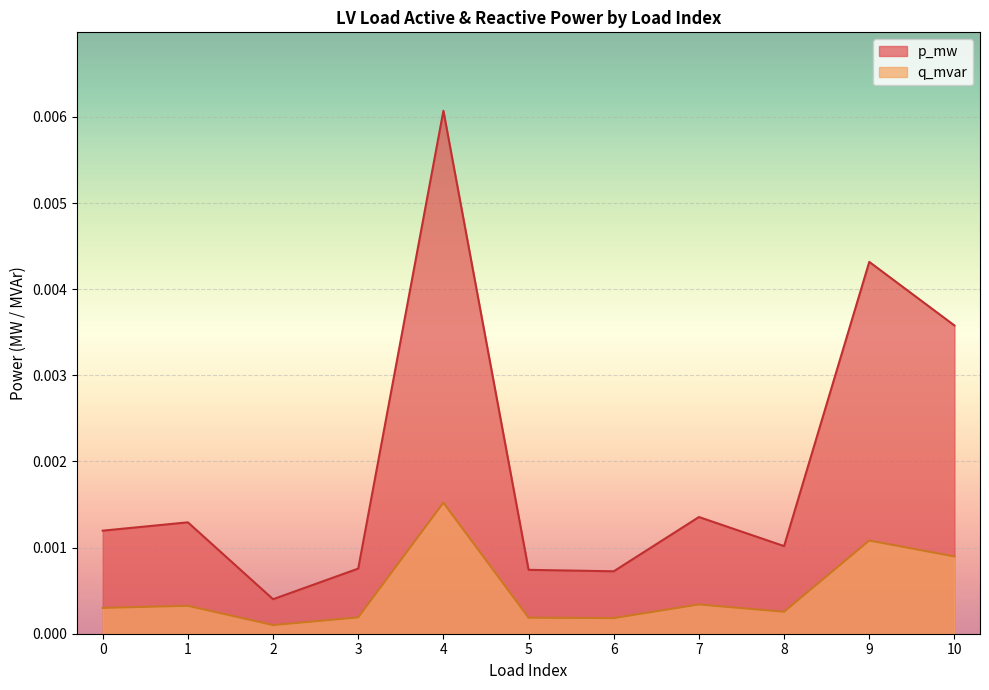

Between 3 and 8, which is larger?

8